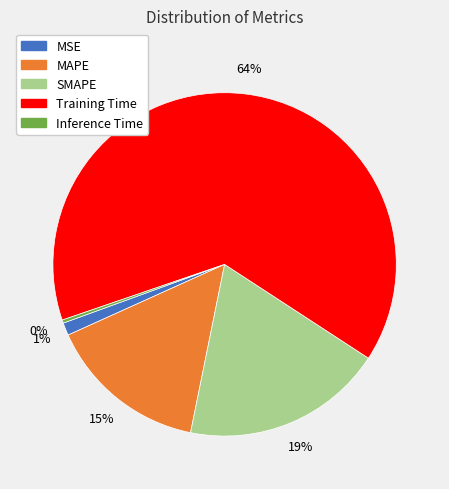

To the nearest percent, what is the average slice percentage?

20%